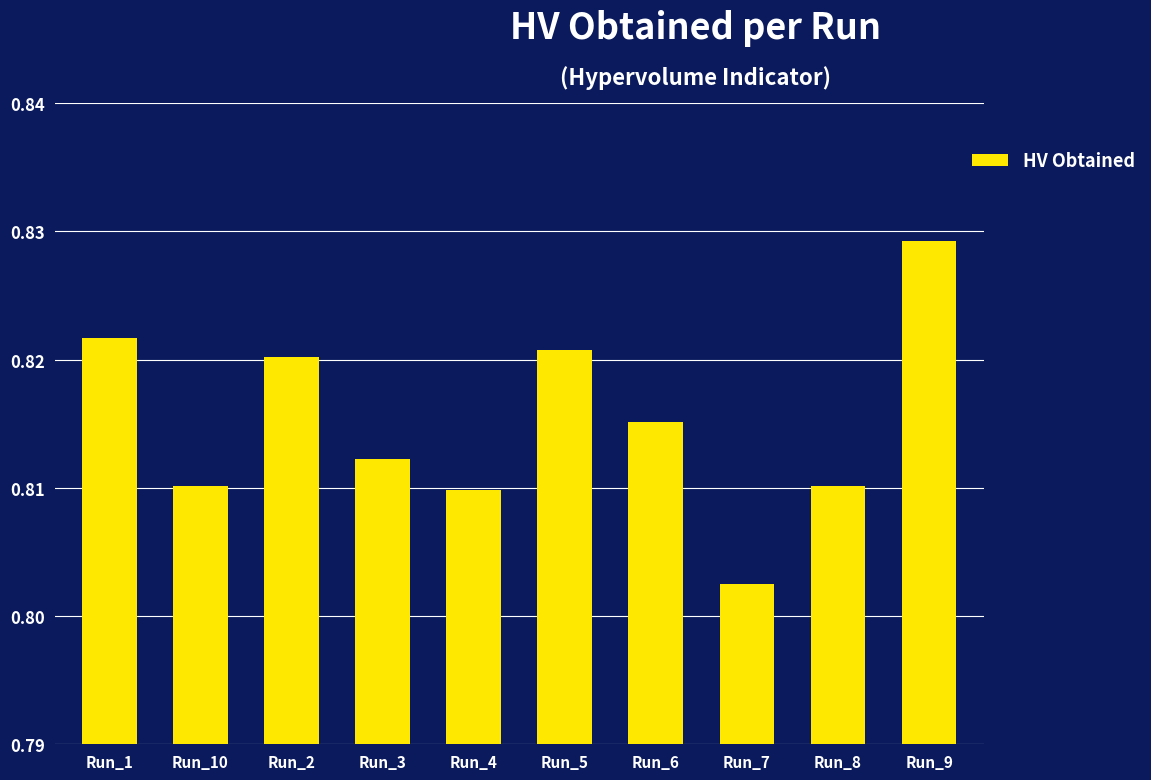

The value at Run_9 is 0.6. True or false?

False